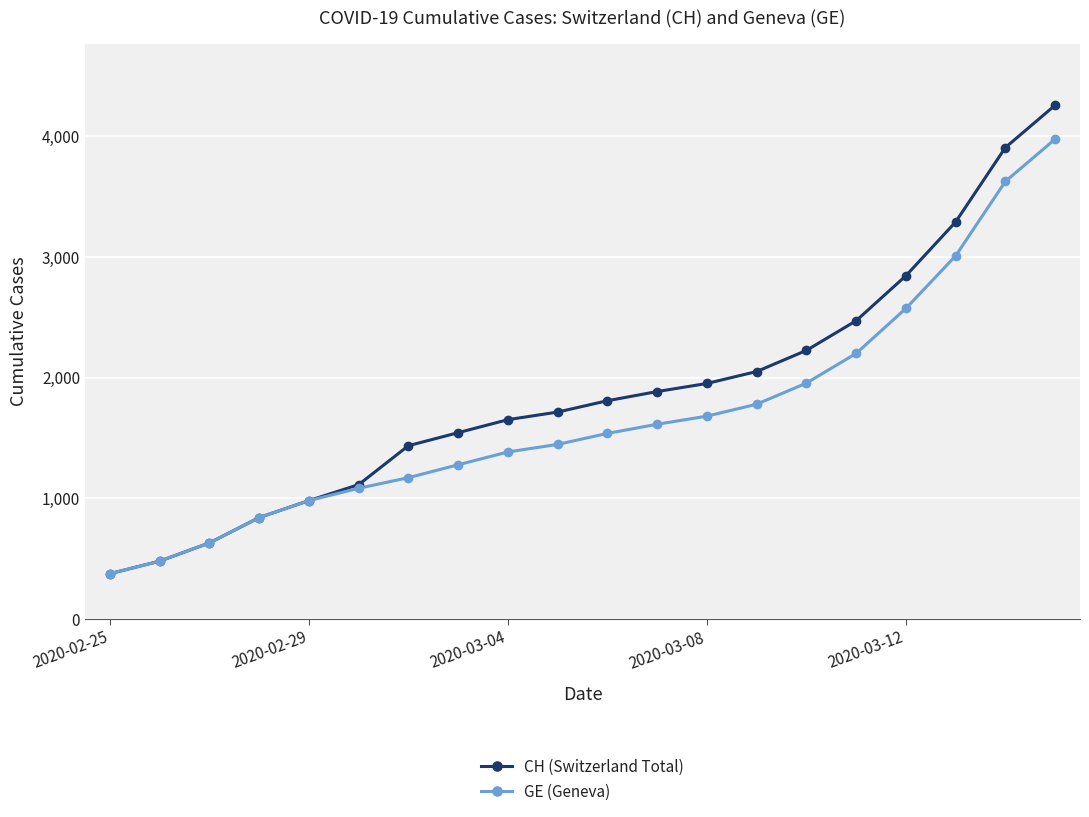

Reading left to right, list all the values displayed in this chart.

CH (Switzerland Total): 375	479	630	840	981	1113	1436	1544	1652	1715	1809	1885	1952	2051	2226	2472	2845	3291	3908	4259
GE (Geneva): 375	479	630	840	981	1083	1171	1278	1384	1447	1538	1614	1681	1780	1955	2201	2574	3010	3627	3978